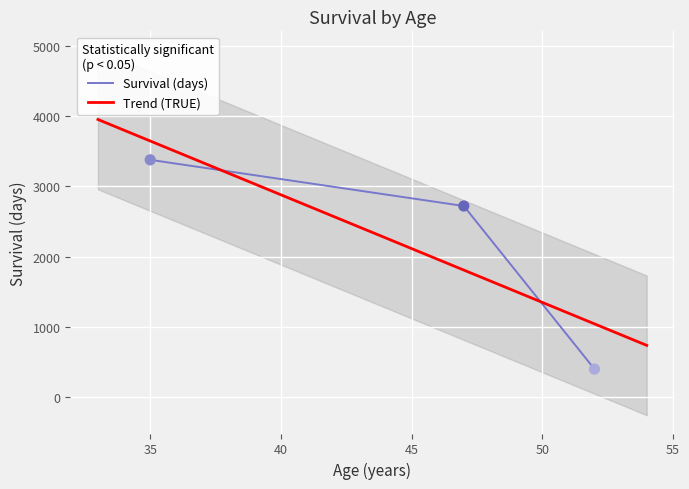

Approximately how many times larger is the value at 47 compared to 35?

0.8